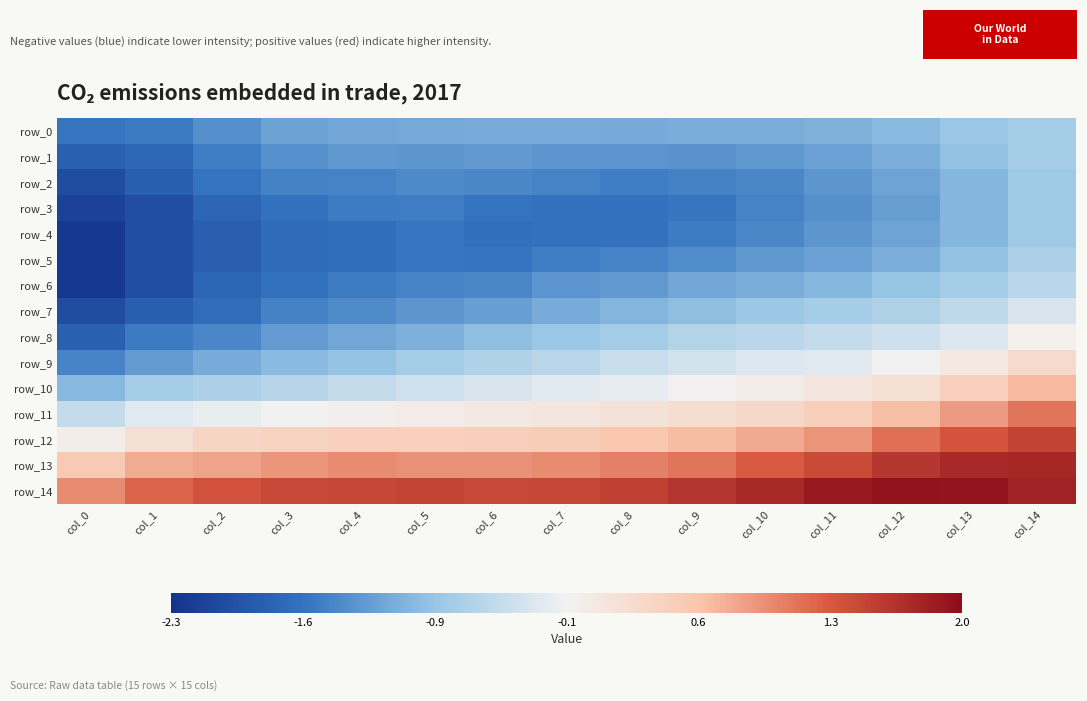

How many data points in row_9 are less than 0?

13